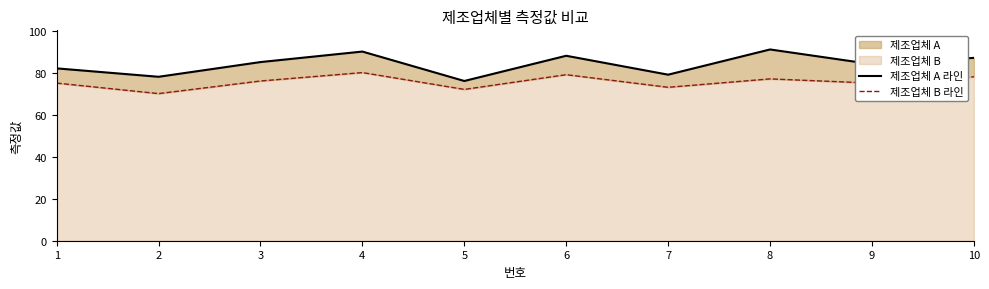

Reading right to left, transcribe all the data shown in this chart.

제조업체 A 라인: 10=87	9=84	8=91	7=79	6=88	5=76	4=90	3=85	2=78	1=82
제조업체 B 라인: 10=78	9=75	8=77	7=73	6=79	5=72	4=80	3=76	2=70	1=75